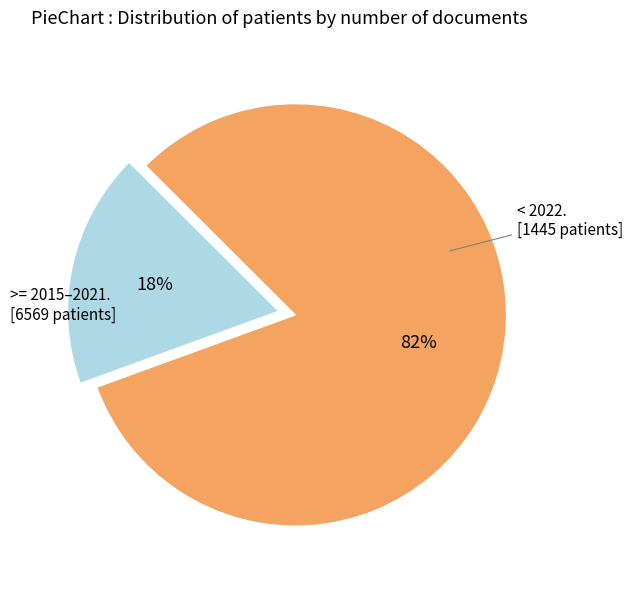

Does any single category account for the majority?

Yes